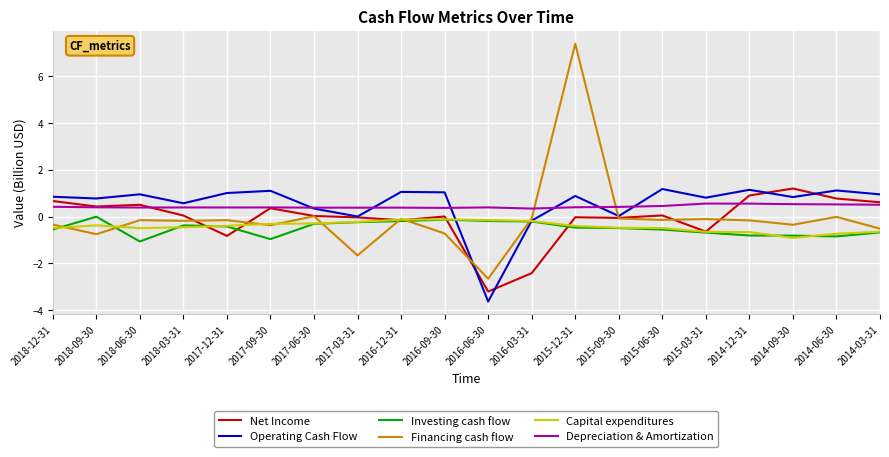

True or false: Financing cash flow and Net Income cross at least once.

True